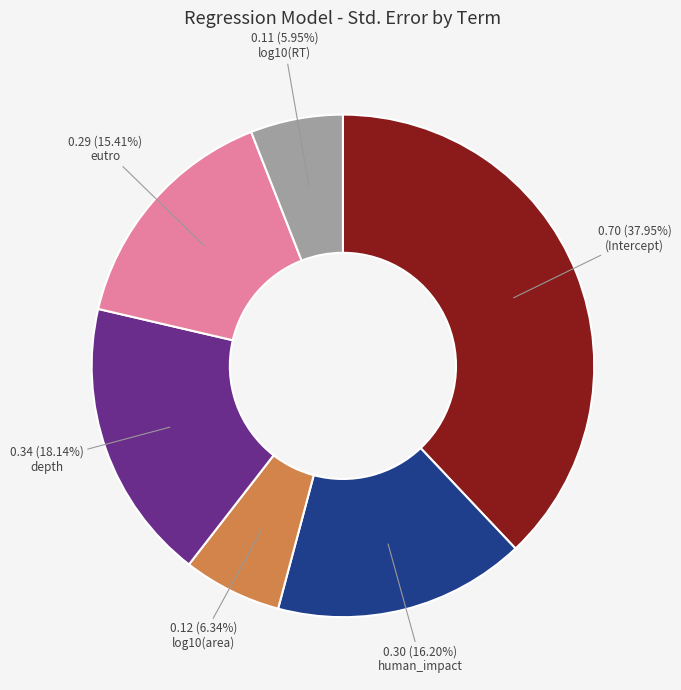

How many slices are in this pie chart?

6